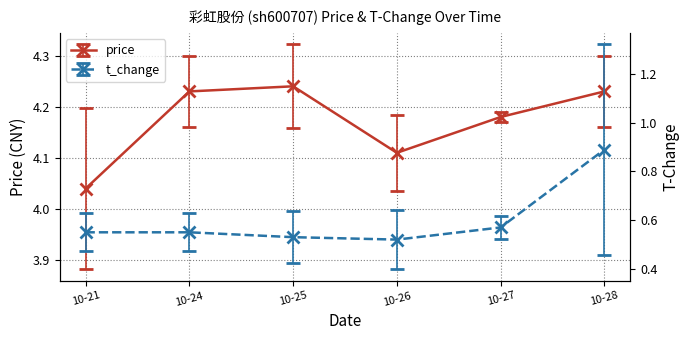

Is this an area chart (filled region under the line)?

No